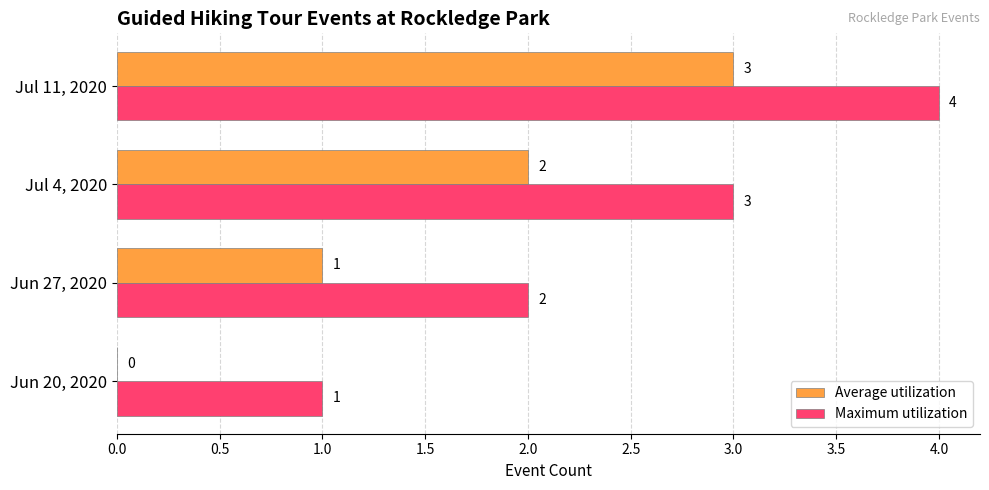

How many Average utilization values are between 1 and 3?

3